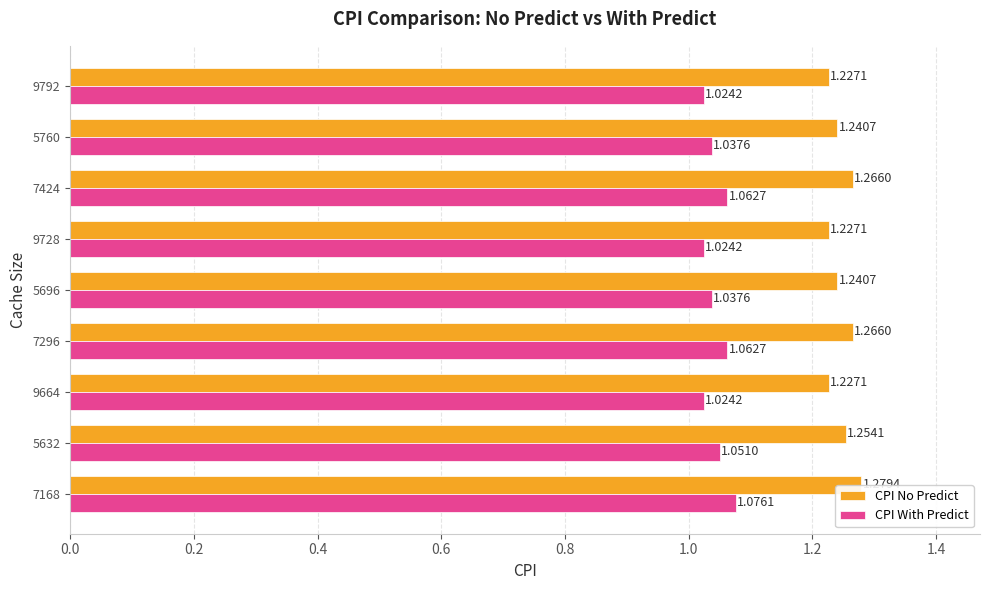

Which series has the largest range (max minus min)?

CPI No Predict